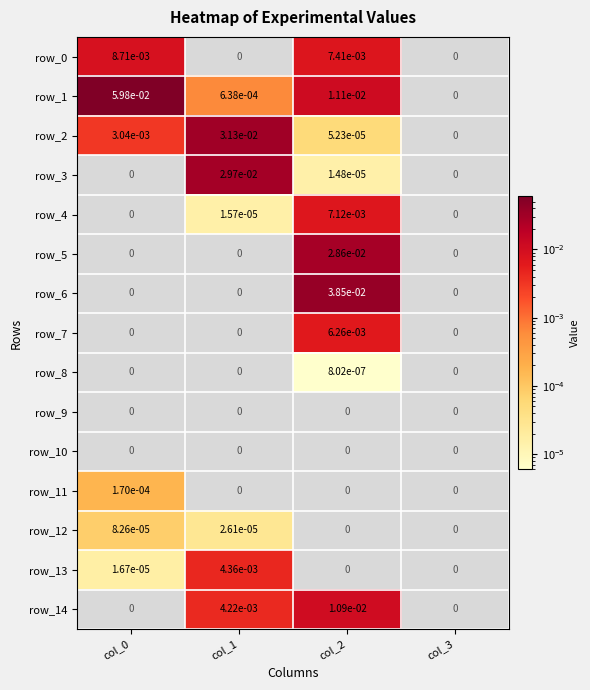

At which label does row_10 reach its peak?

col_0